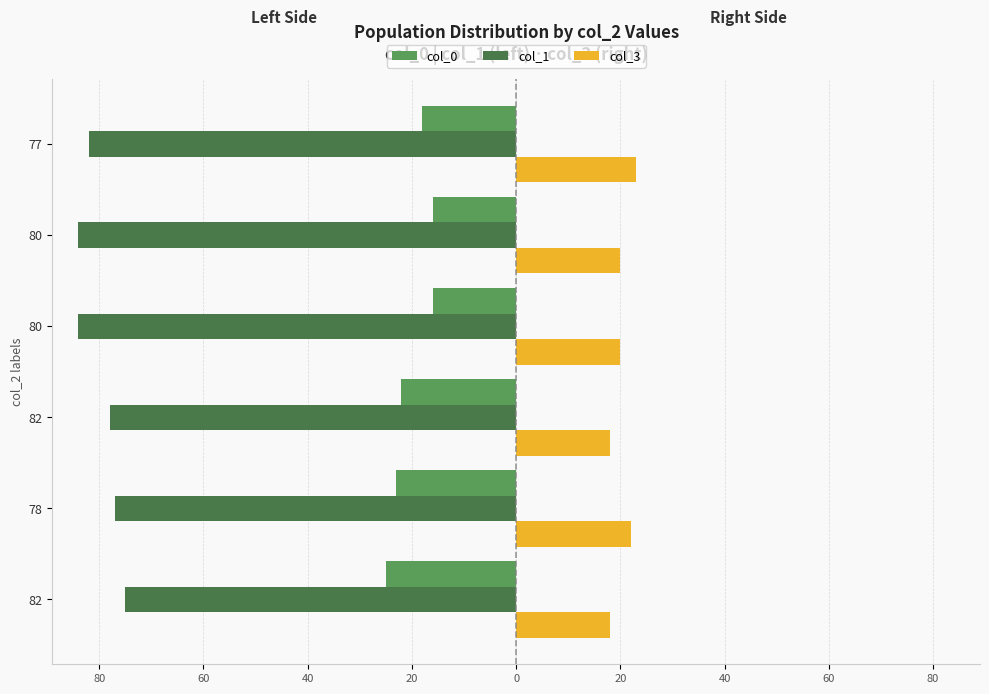

Reading left to right, extract all data points from this chart.

col_0: -25	-23	-22	-16	-16	-18
col_1: -75	-77	-78	-84	-84	-82
col_3: 18	22	18	20	20	23